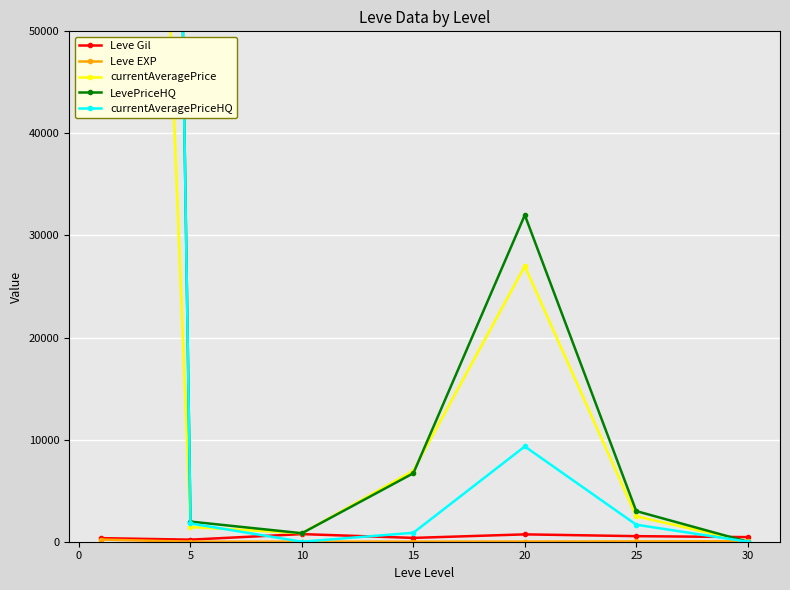

Is the value of Leve Gil at 30 greater than the value of LevePriceHQ at 5?

No